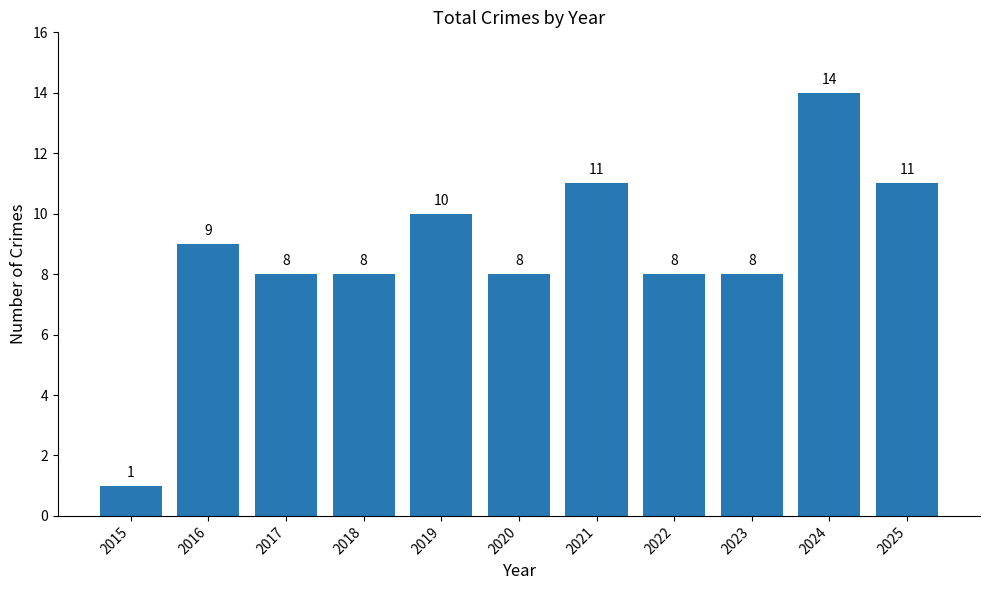

Count the number of categories in the chart.

11